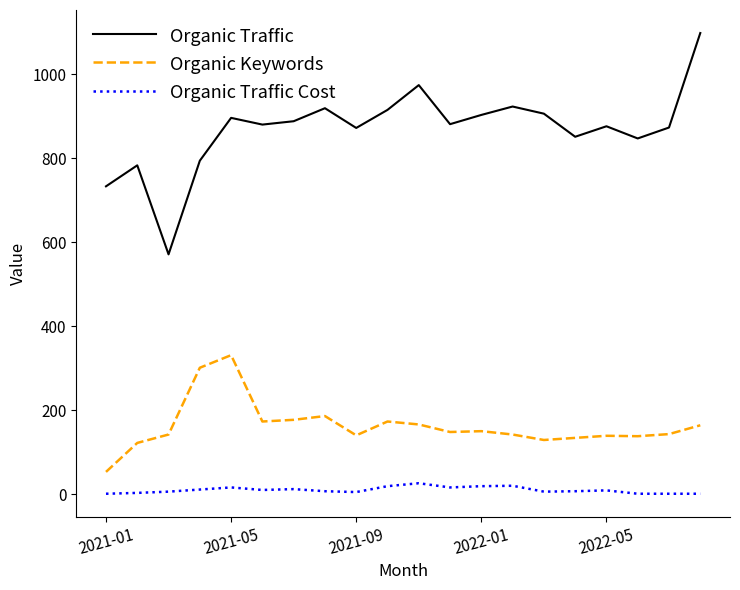

Which series has the largest range (max minus min)?

Organic Traffic